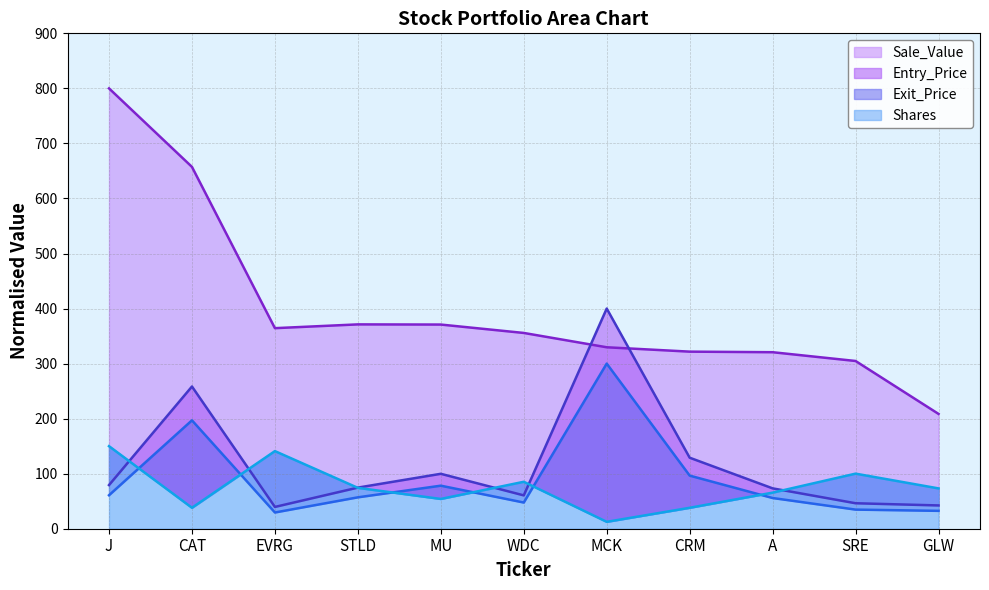

How many data points in Sale_Value are above 355?

6